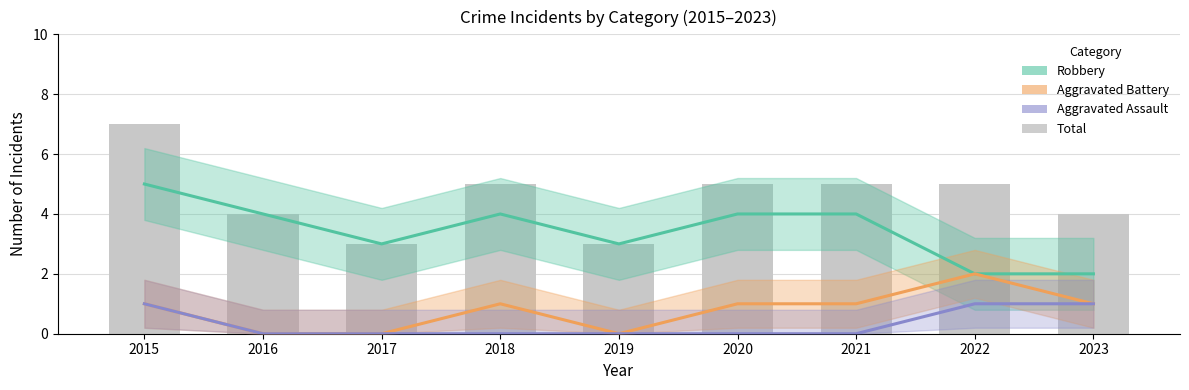

Which has a higher value, 2015 or 2020?

2015